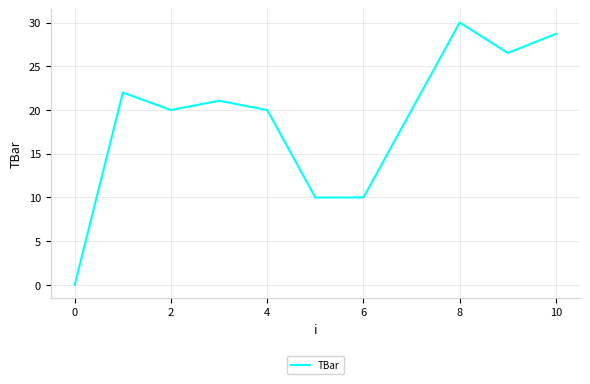

What is the difference between the maximum and minimum values?

30.0